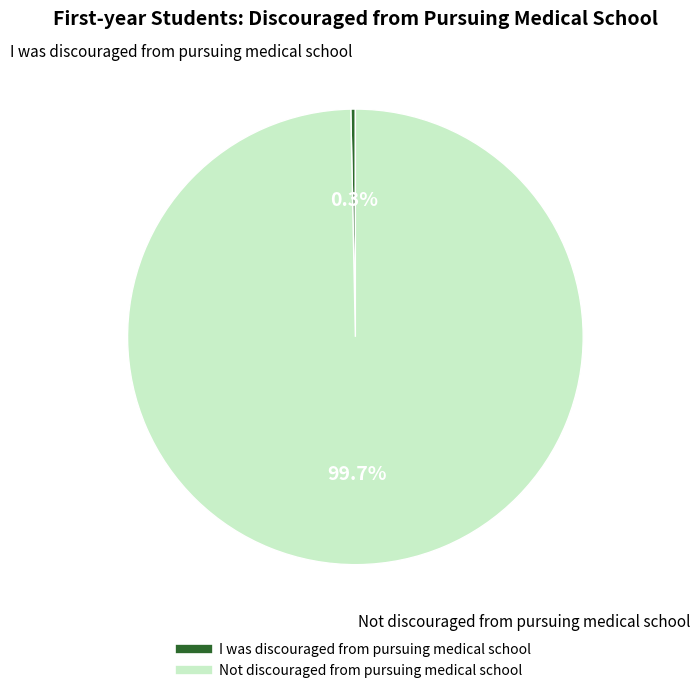

Which category has the biggest portion of the pie?

Not discouraged from pursuing medical school